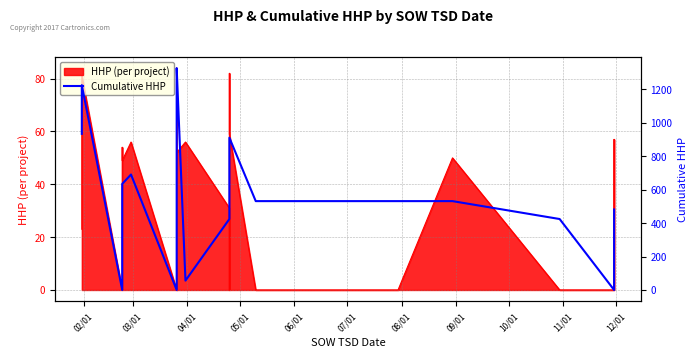

What is the sum of all values?

22392